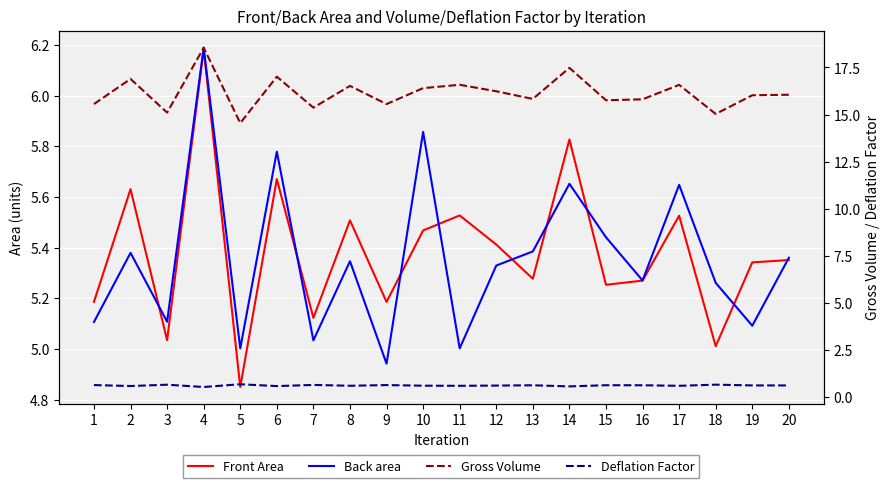

Where is the first local maximum for Deflation Factor?

3